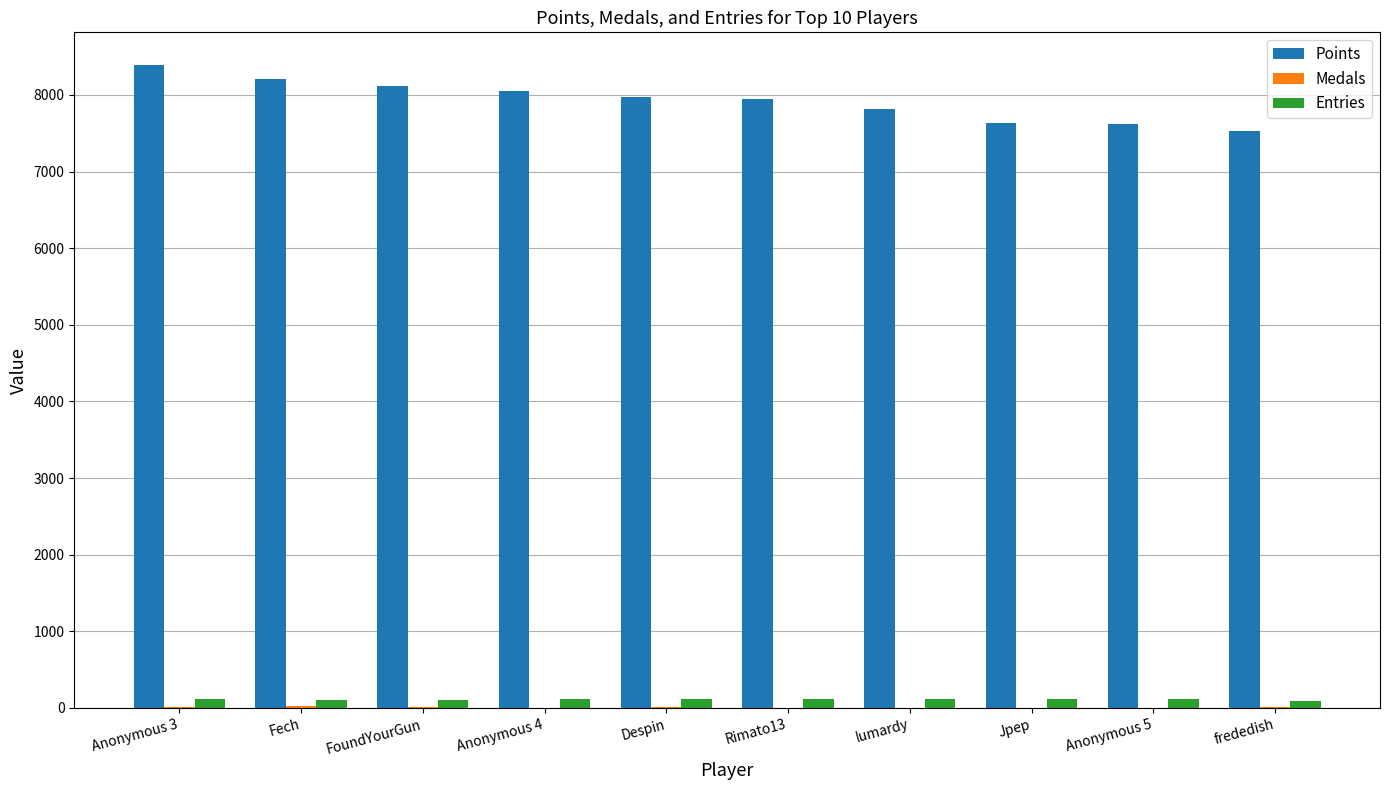

Read the Entries value at Despin, to the nearest 5.

115